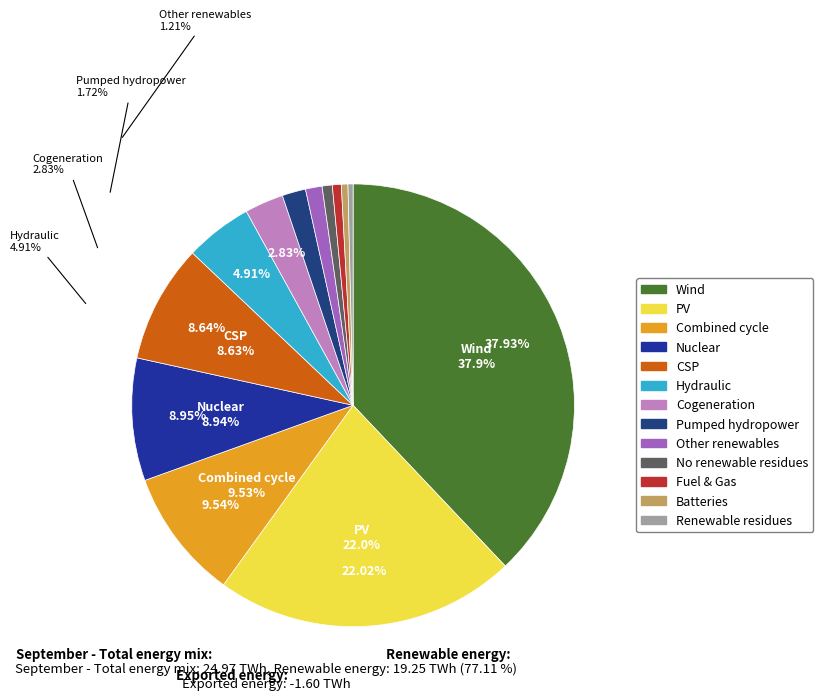

To the nearest percent, what is the average slice percentage?

8%